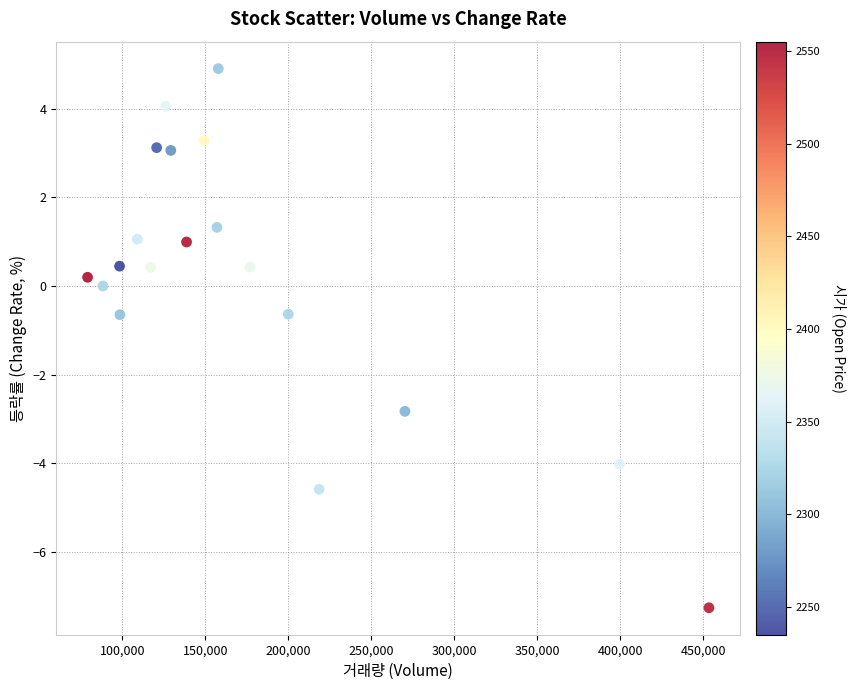

What is the range of X values (max minus min)?

374470.0